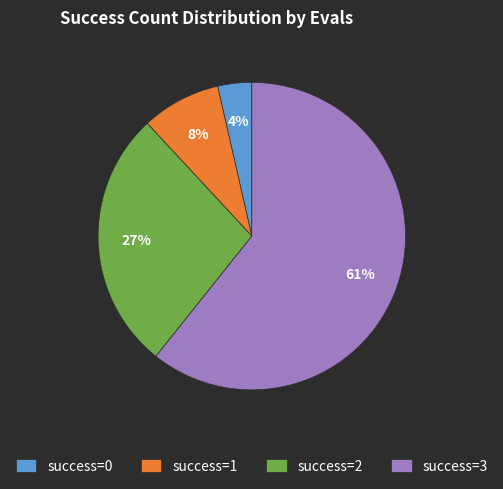

What is the largest slice in the pie chart?

success=3